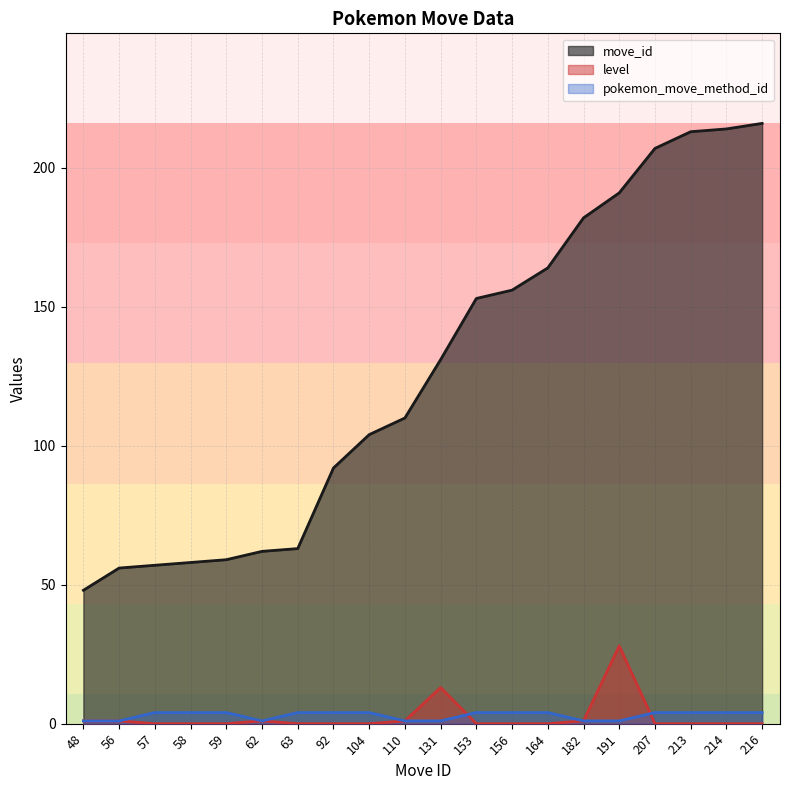

How many series are shown in this chart?

3